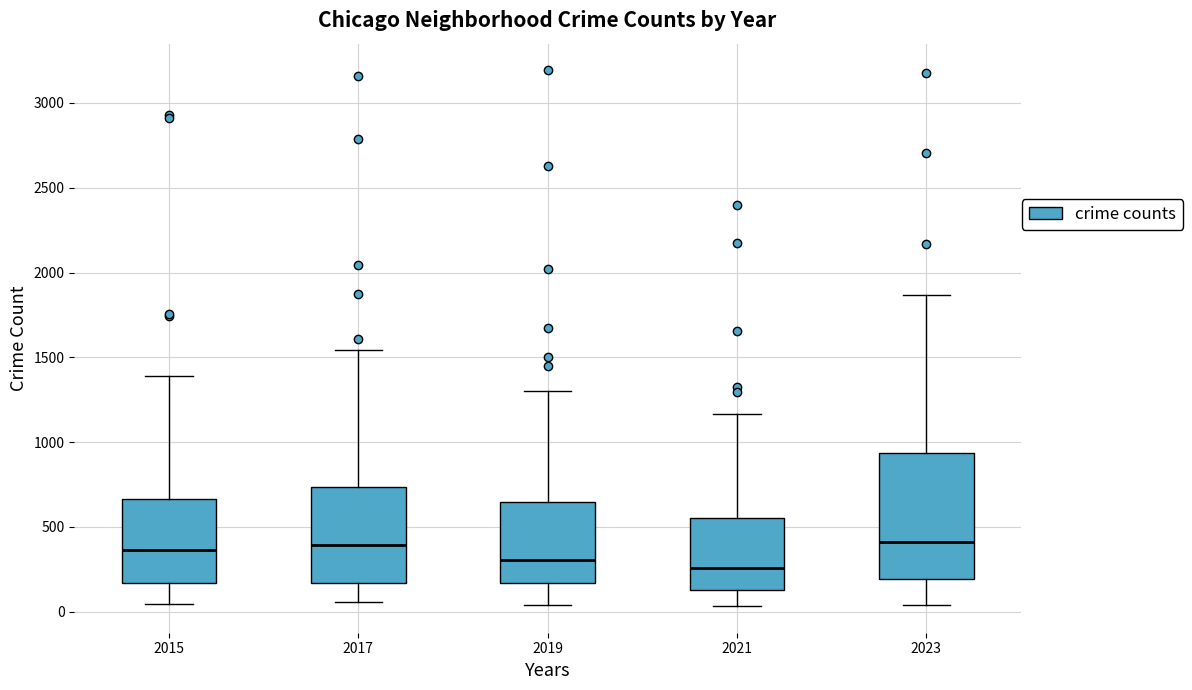

Reading left to right, read every box against the y-axis: the position of its median line, the range the box covers, and the ends of its whiskers. The values are not printed on the chart, so give them approximately, as read against the axis.

2015: median 350, box 150 to 650, whiskers 50 to 1400
2017: median 400, box 150 to 750, whiskers 50 to 1550
2019: median 300, box 150 to 650, whiskers 50 to 1300
2021: median 250, box 150 to 550, whiskers 50 to 1150
2023: median 400, box 200 to 950, whiskers 50 to 1850